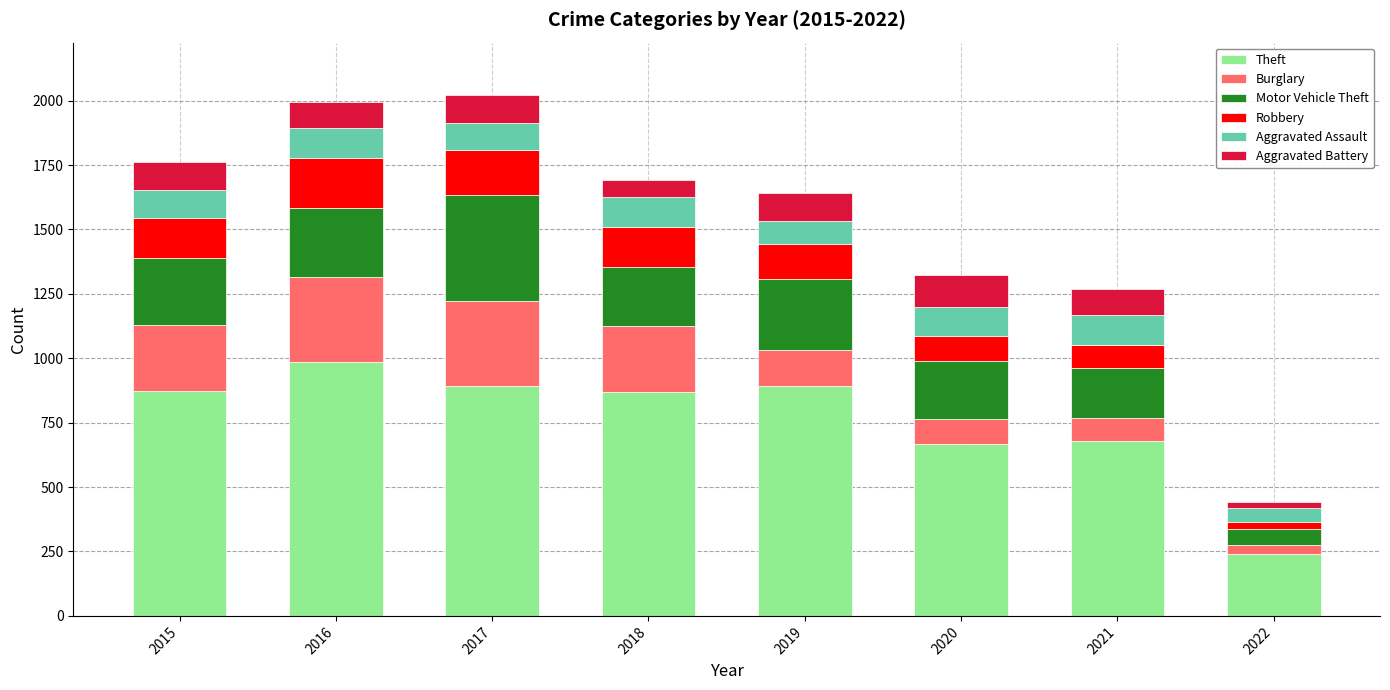

What is the sum of the Theft values at 2019 and 2018?

1759